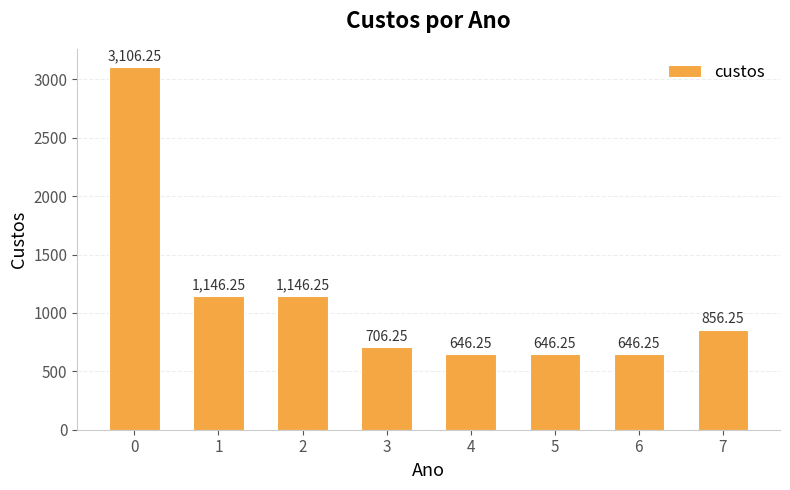

What is the sum of all values?

8900.0